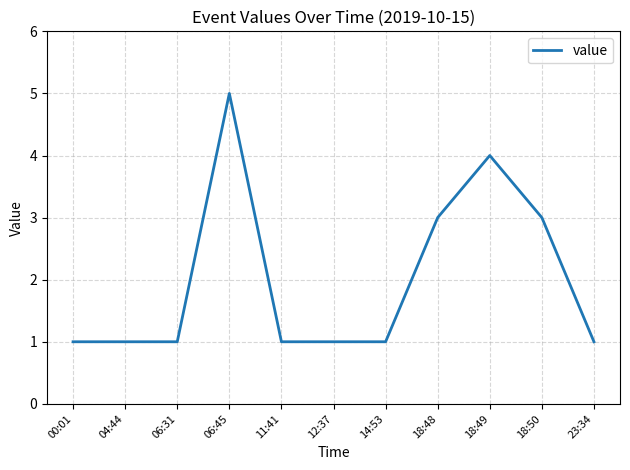

Approximately how many times larger is the value at 18:48 compared to 12:37?

3.0